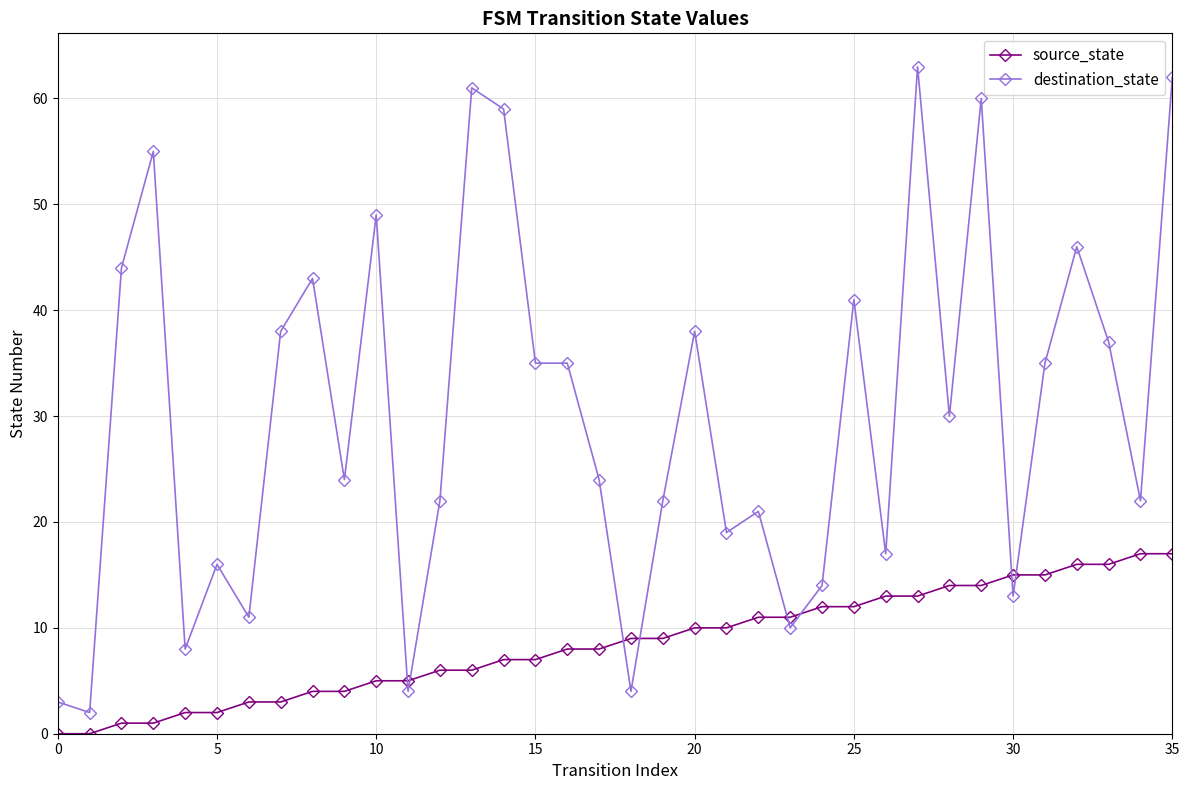

How many lines are shown in the chart?

2